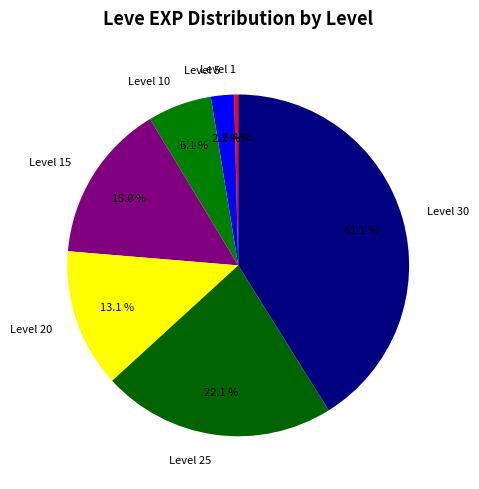

What is the total percentage of Level 10 and Level 30?

47.2%